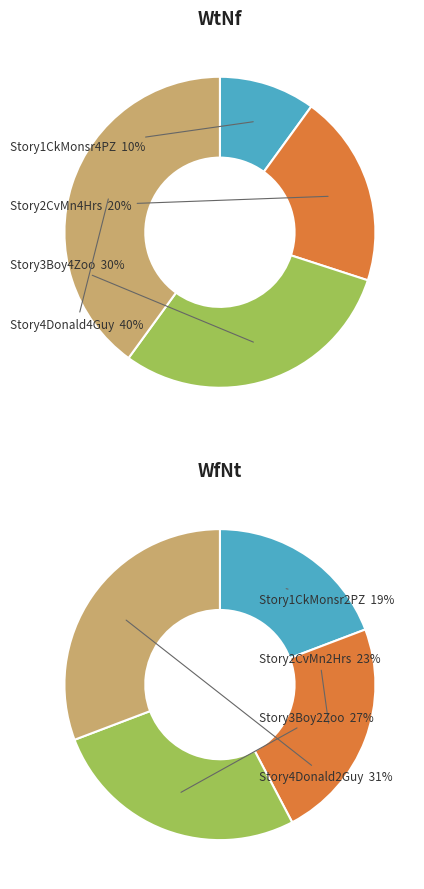

Is there a majority slice in this chart?

No